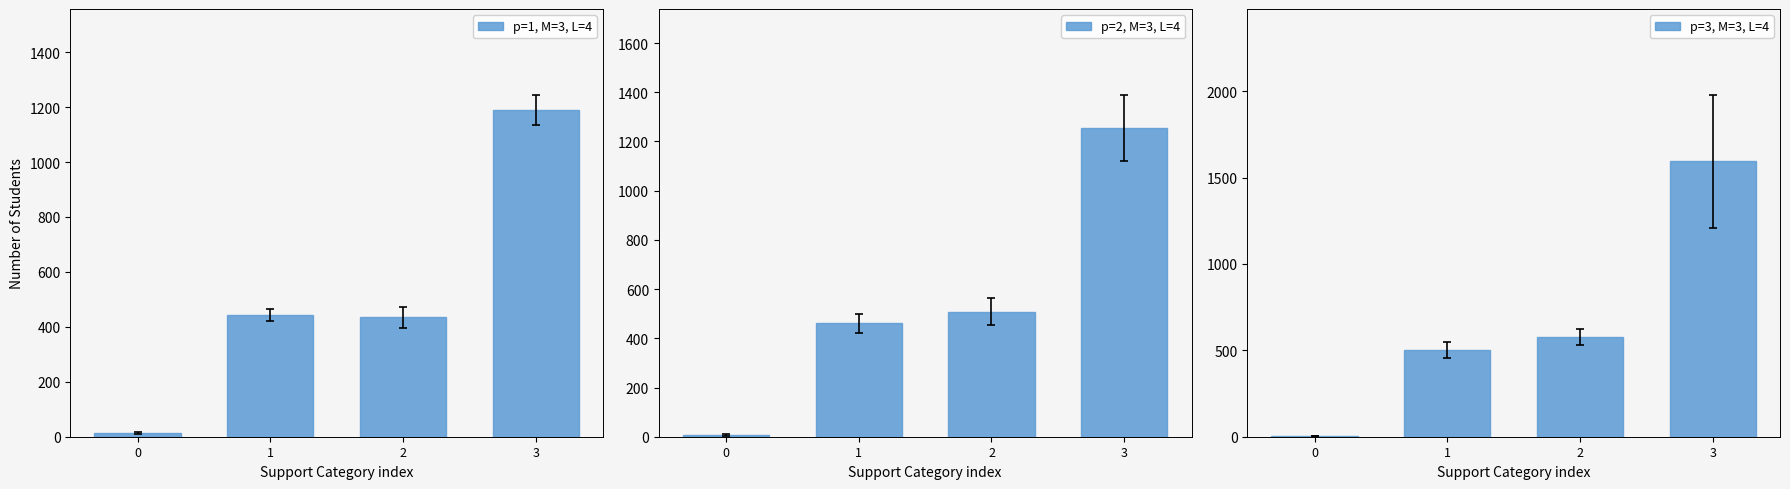

What is the sum of all p=1, M=3, L=4 values?

2080.7